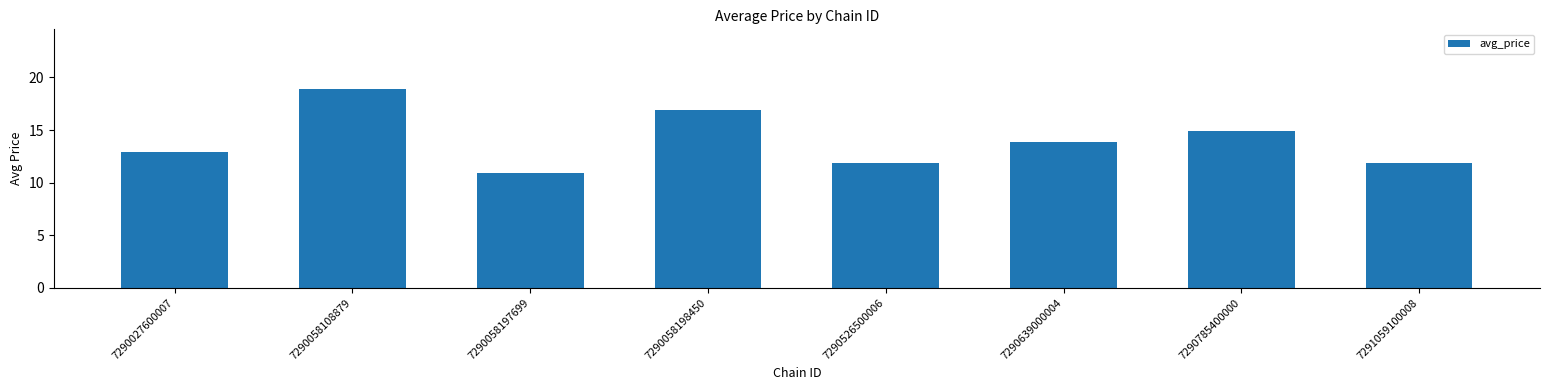

Count the number of categories in the chart.

8